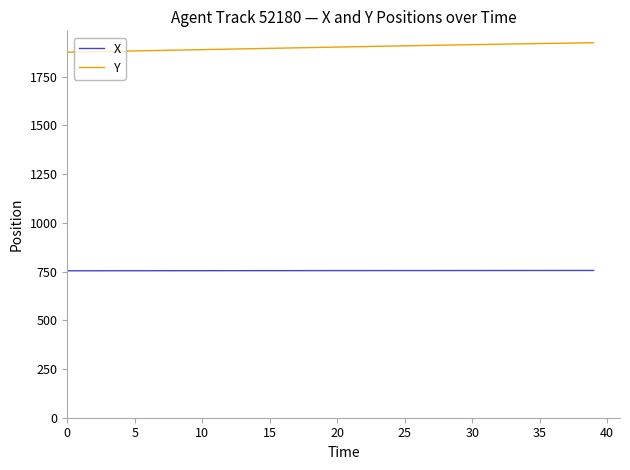

What is the highest value of the X series?

755.9